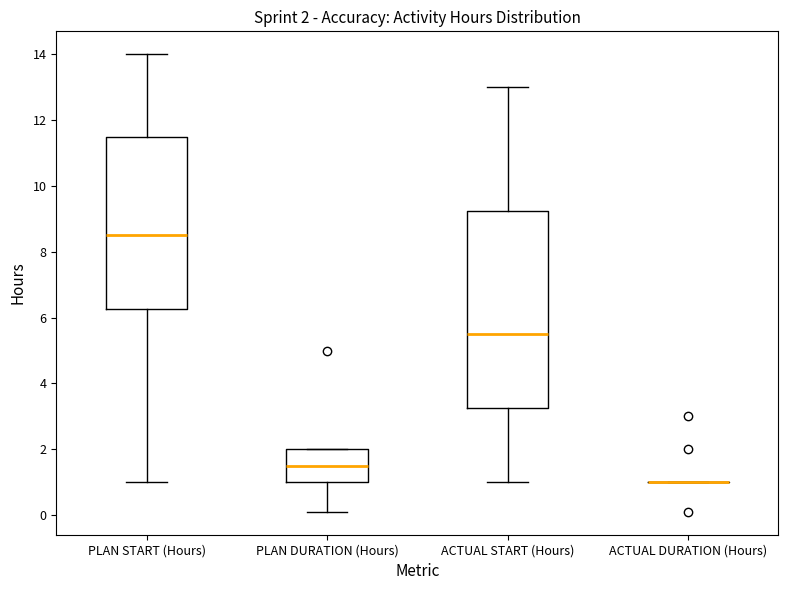

Comparing the boxes themselves (not the whiskers), which one is the tallest?

ACTUAL START (Hours)